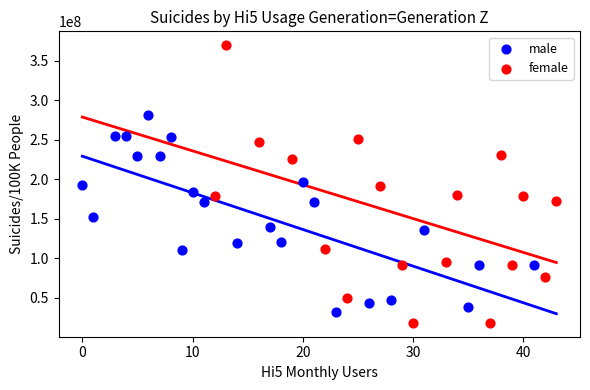

Which series reaches the maximum Y coordinate?

female